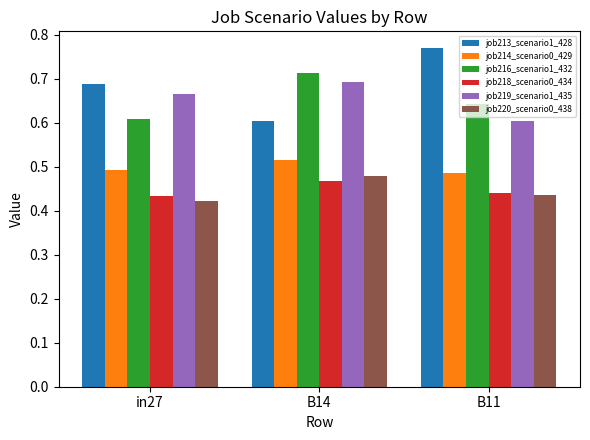

At how many categories does at least one series exceed 0?

3